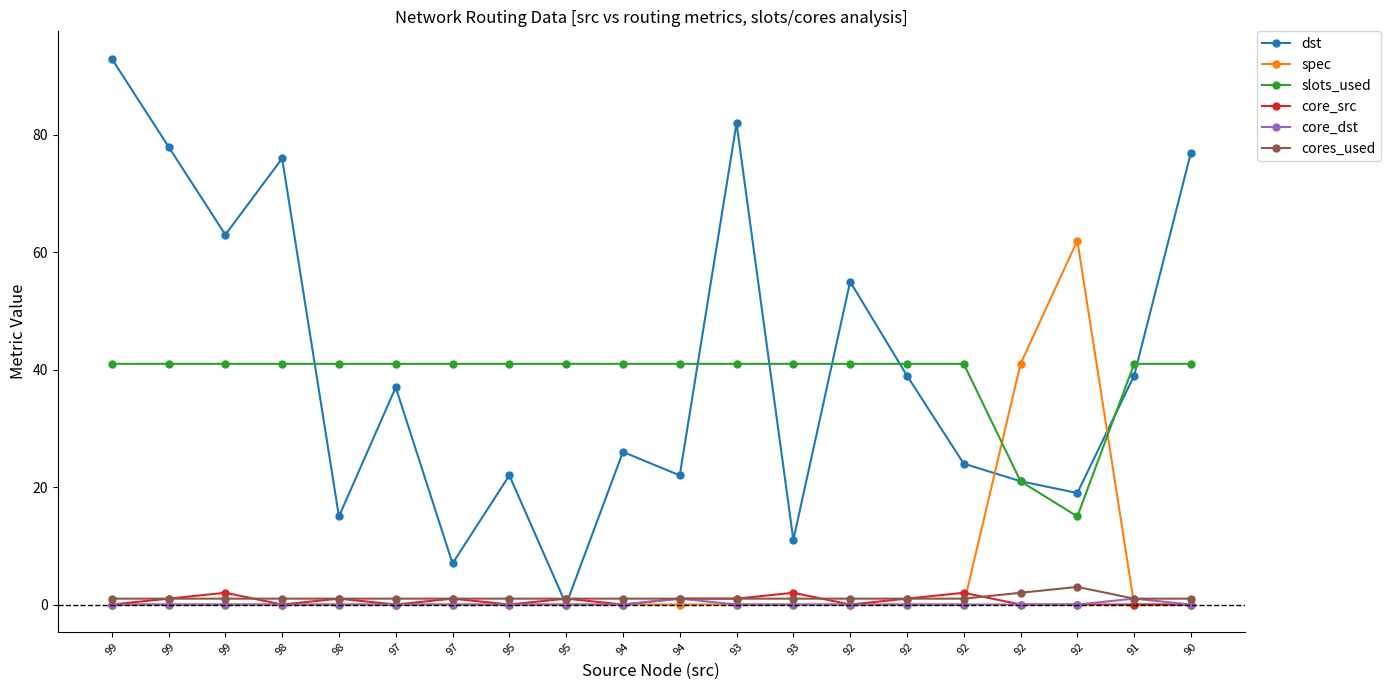

True or false: core_src and slots_used intersect in this chart.

False